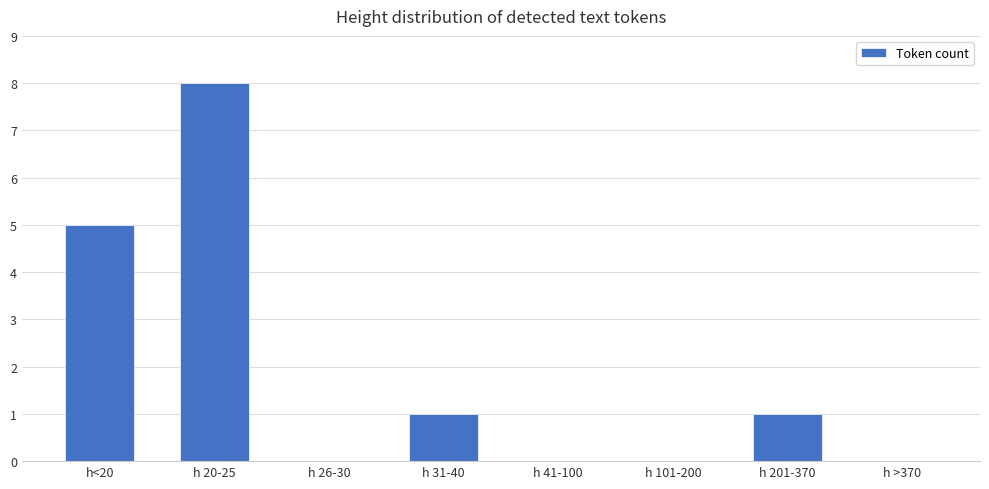

Count the number of data series in this chart.

1